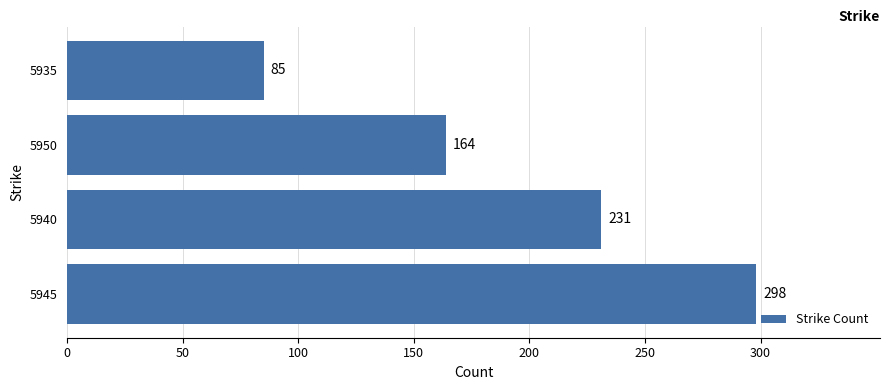

What is the ratio of the value at 5945 to the value at 5950?

1.8